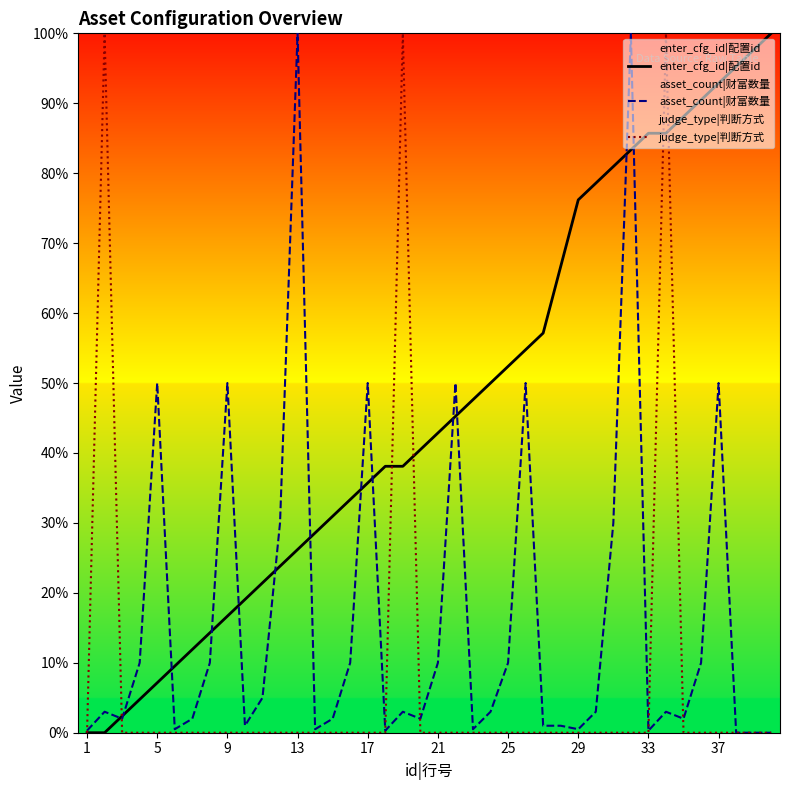

Is it true that enter_cfg_id|配置id equals 92.9 at 37?

True